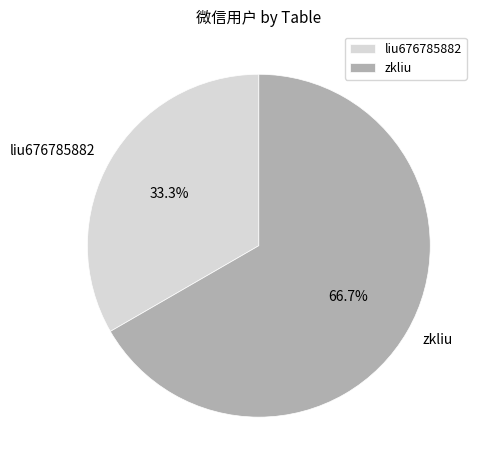

Rank the categories by value from highest to lowest.

zkliu, liu676785882